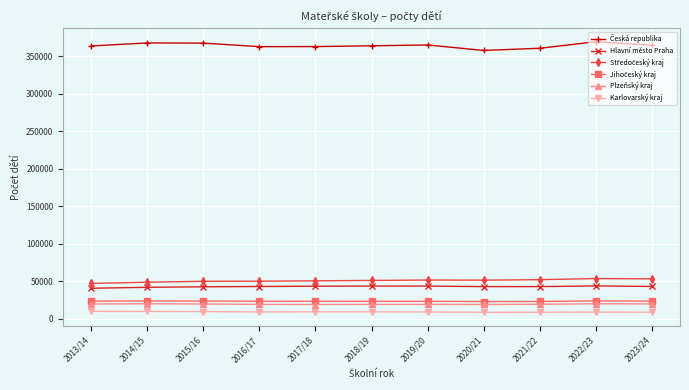

What is the label of the 9th point from the right?

2015/16